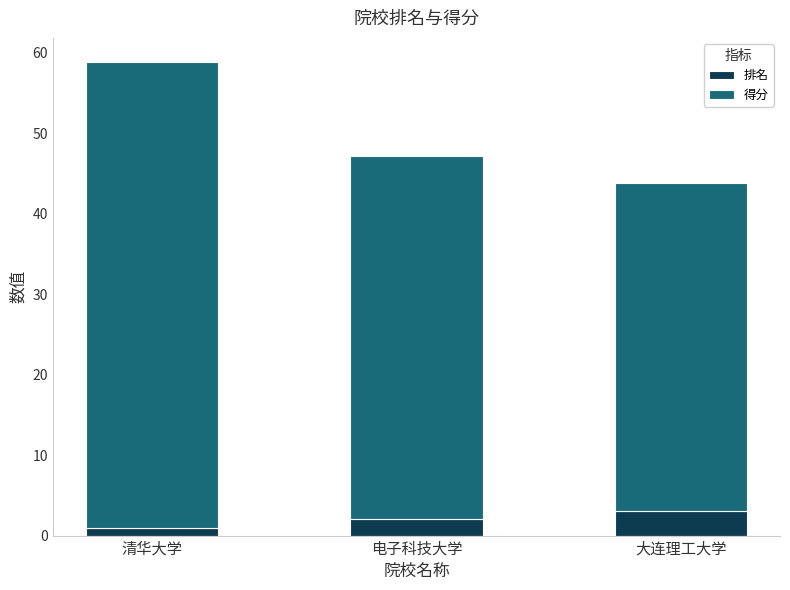

What is the sum of all 排名 values?

6.0